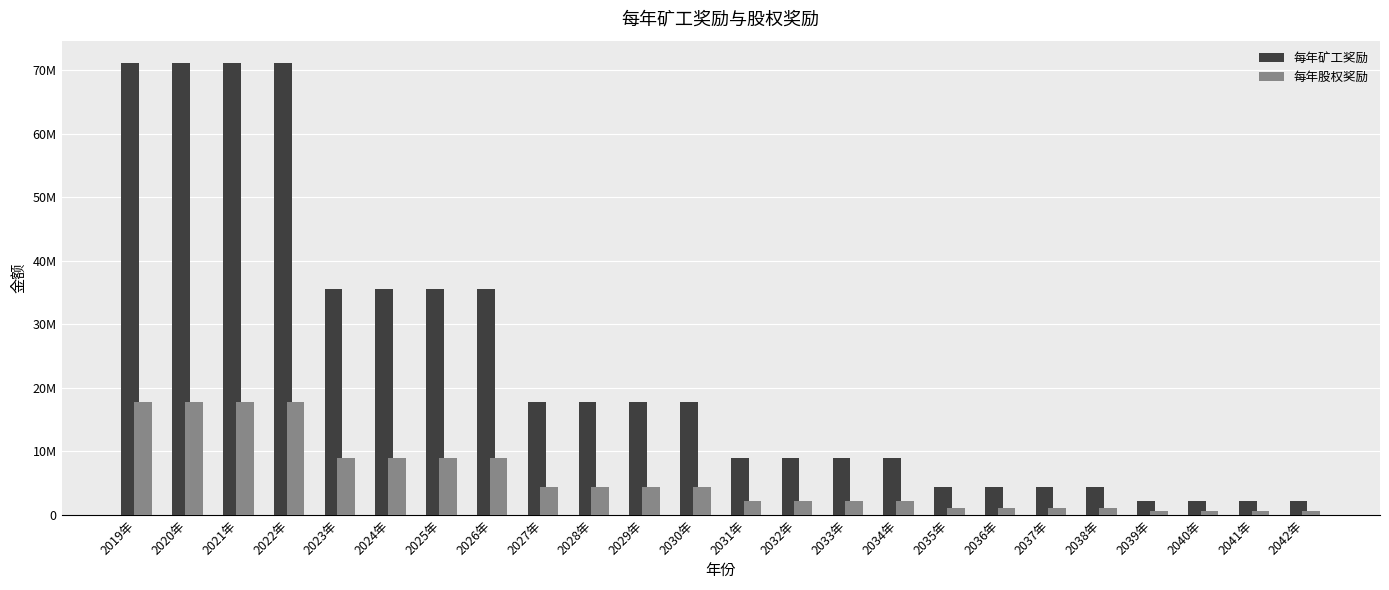

What are all the series names shown in the legend?

每年矿工奖励, 每年股权奖励